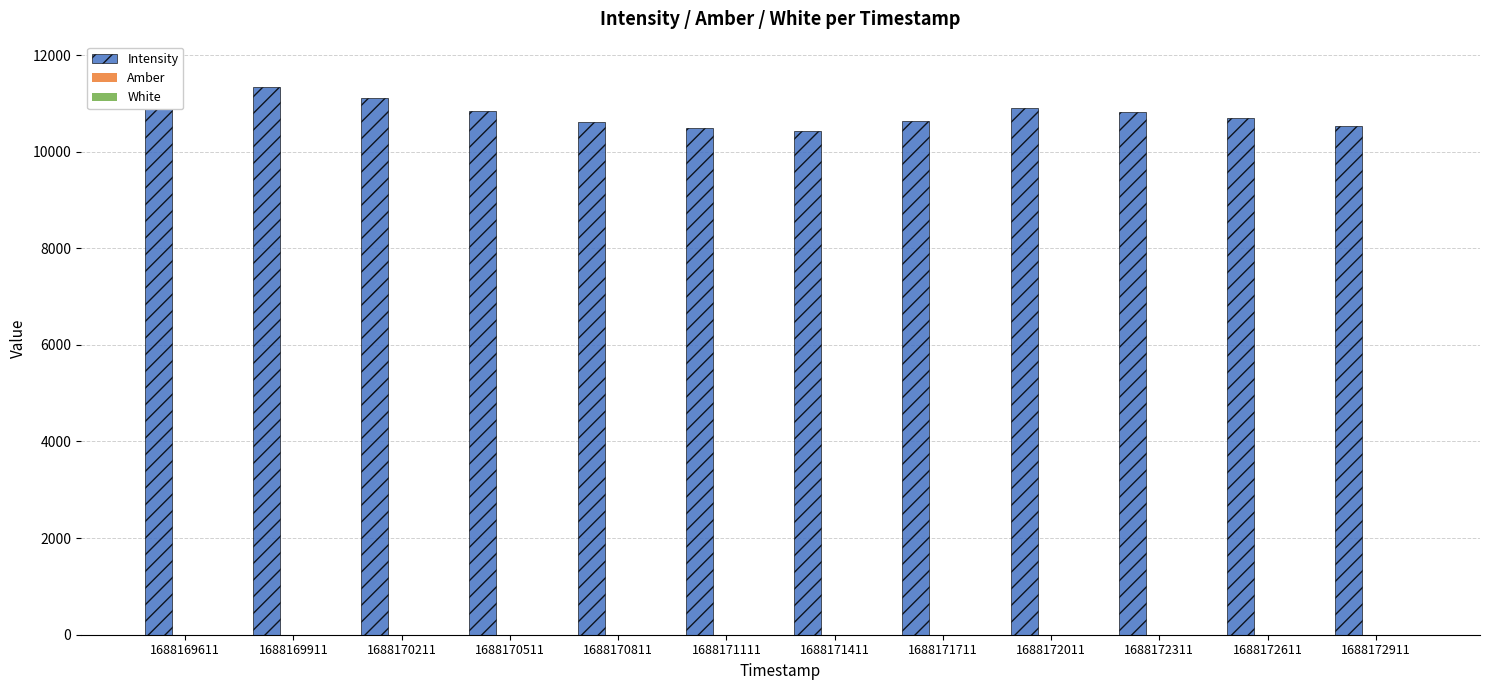

At which category is the sum across all series the highest?

1688169611